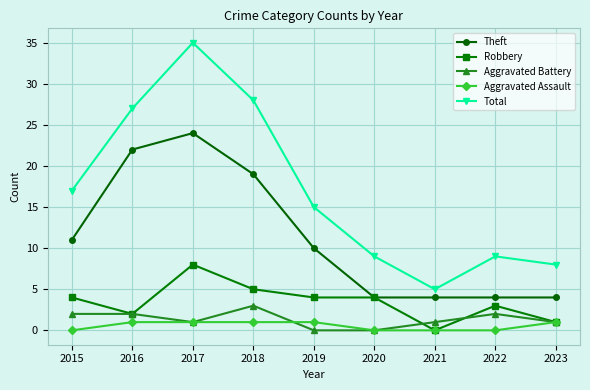

Is the value of Total at 2020 greater than the value of Theft at 2017?

No